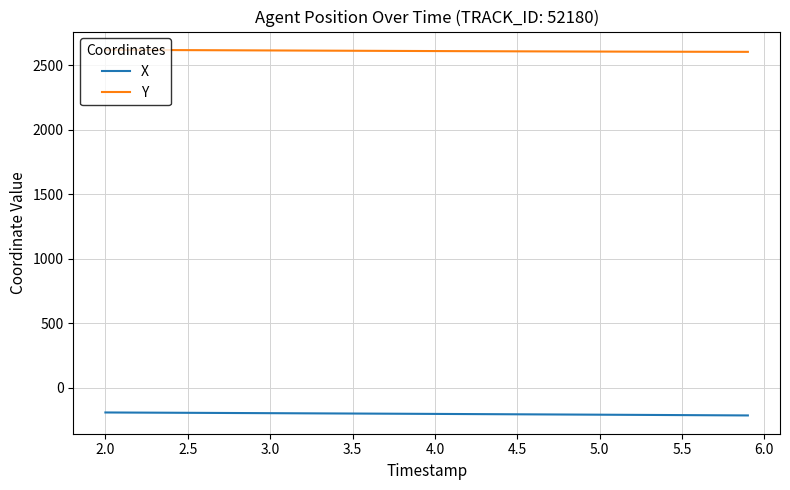

List the series in order of their overall mean, lowest first.

X, Y